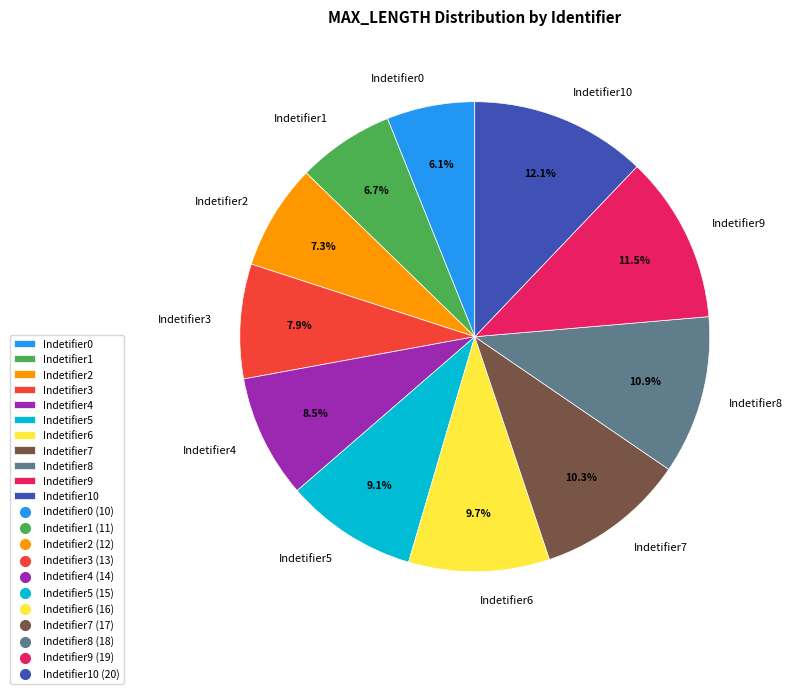

What percentage is the Indetifier2 slice, to the nearest percent?

7%